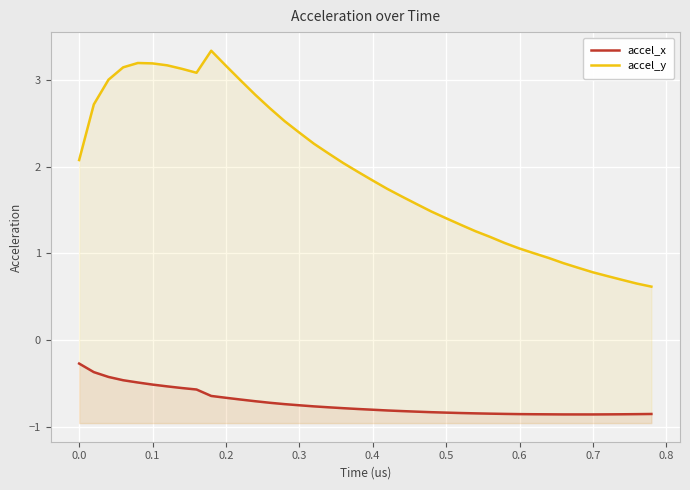

How many lines are shown in the chart?

2